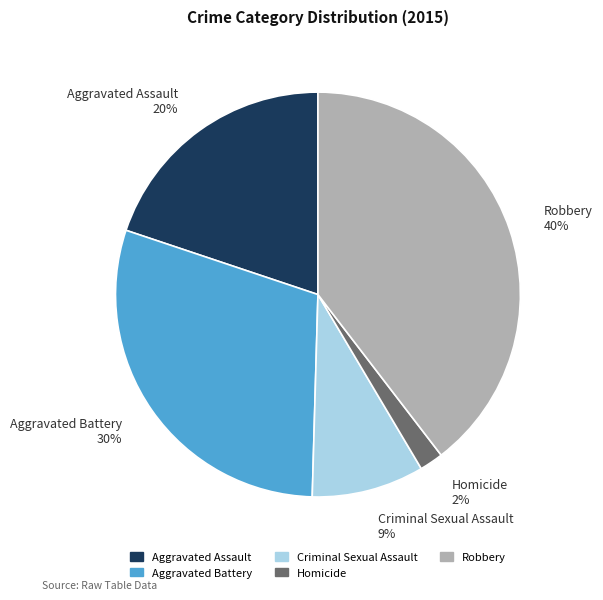

To the nearest percent, what portion does Robbery represent?

40%